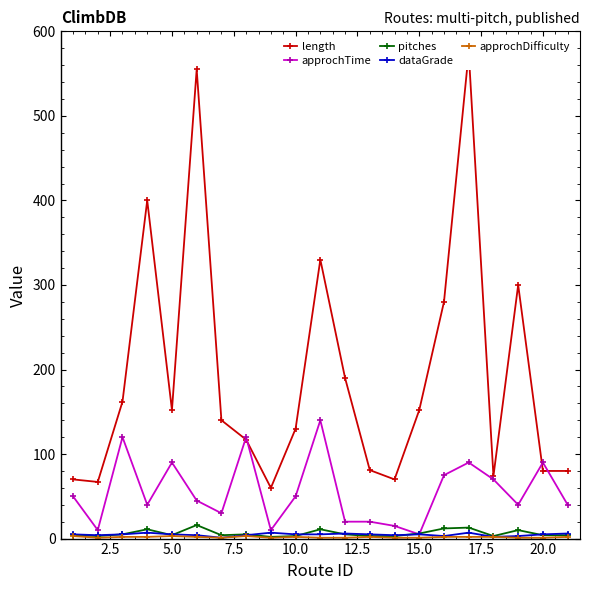

True or false: dataGrade has more than 0 interior local peaks.

True